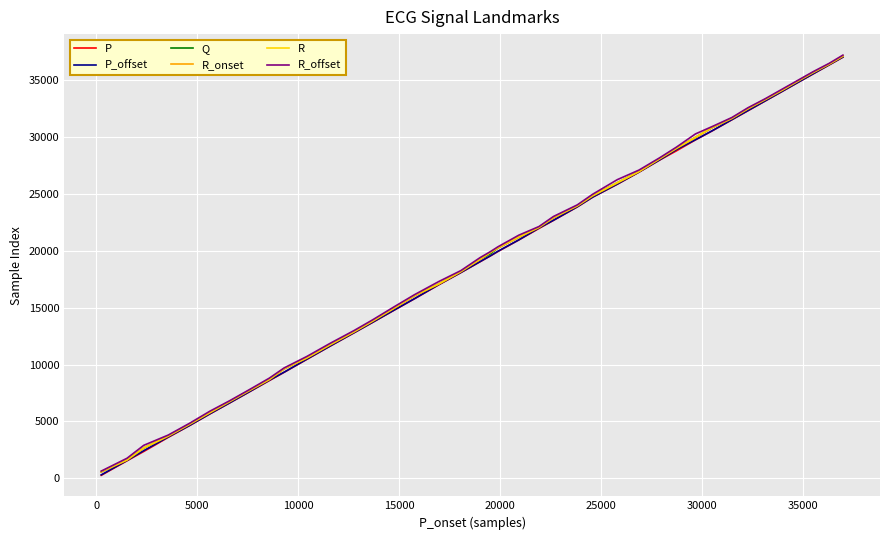

What are all the series names shown in the legend?

P, P_offset, Q, R_onset, R, R_offset